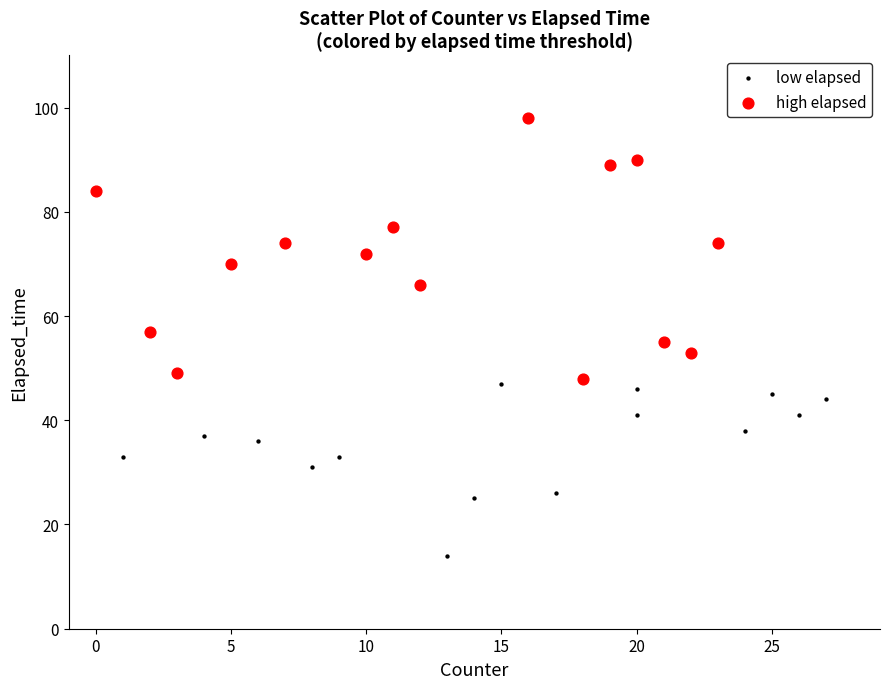

Which series reaches the minimum Y coordinate?

low elapsed